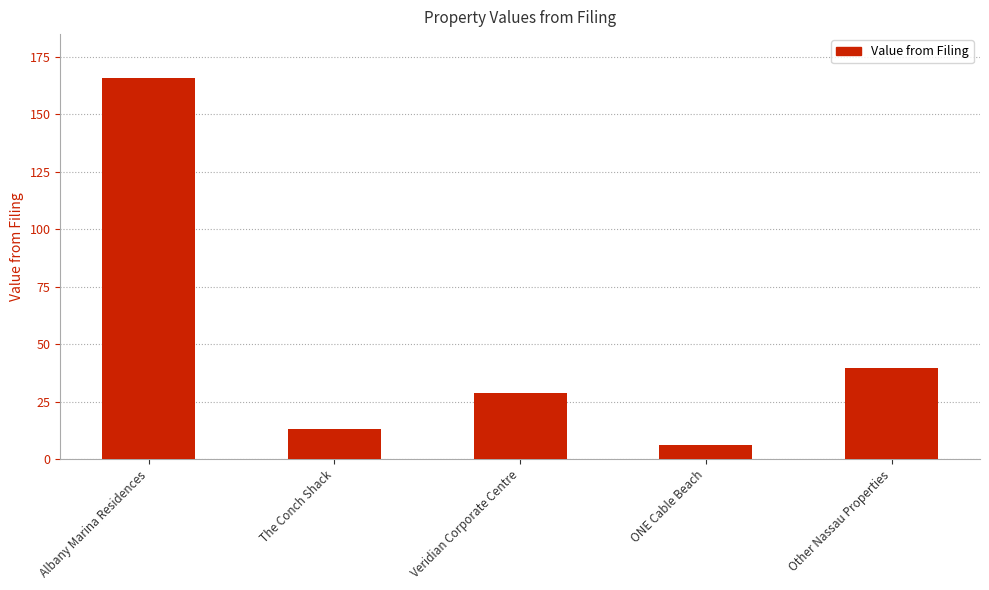

Which has a higher value, ONE Cable Beach or The Conch Shack?

The Conch Shack